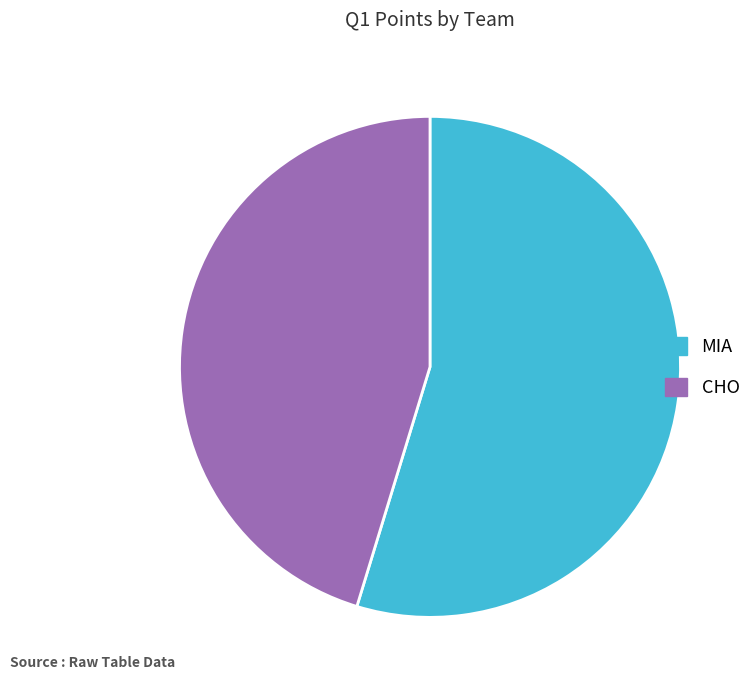

Do MIA and CHO together represent more than half of the pie?

Yes